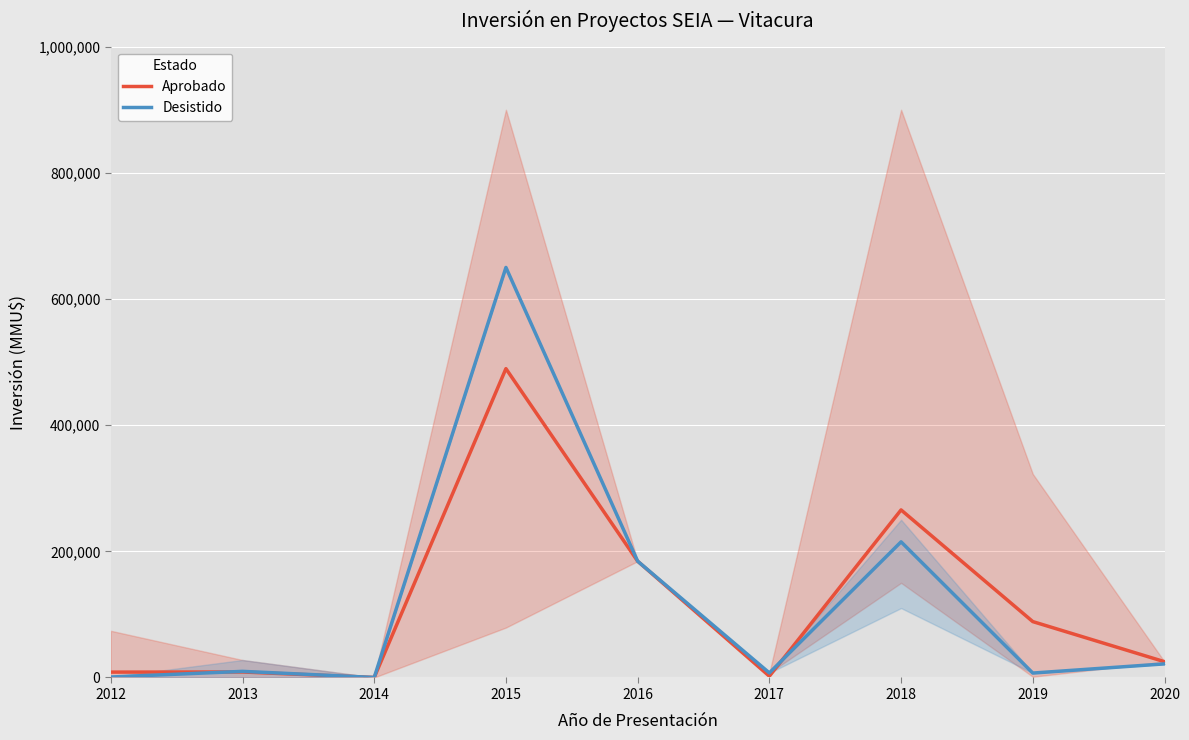

How many times do Aprobado and Desistido cross each other?

4